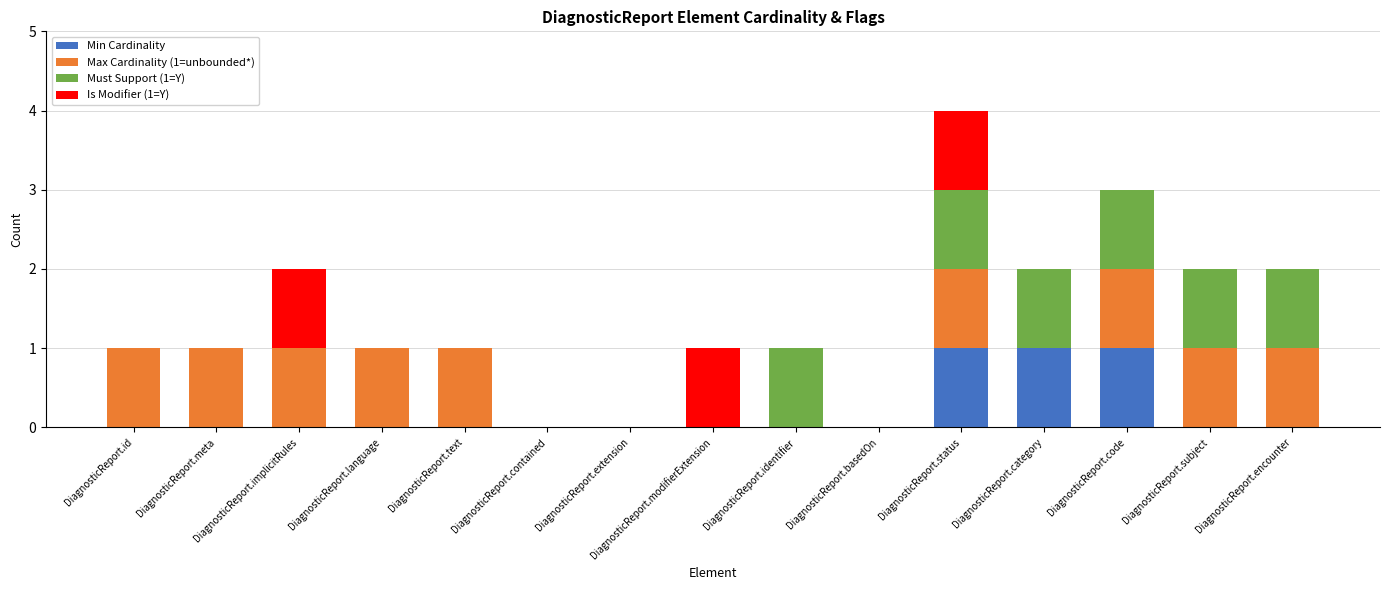

True or false: Min Cardinality has a value of 2 at DiagnosticReport.status.

False